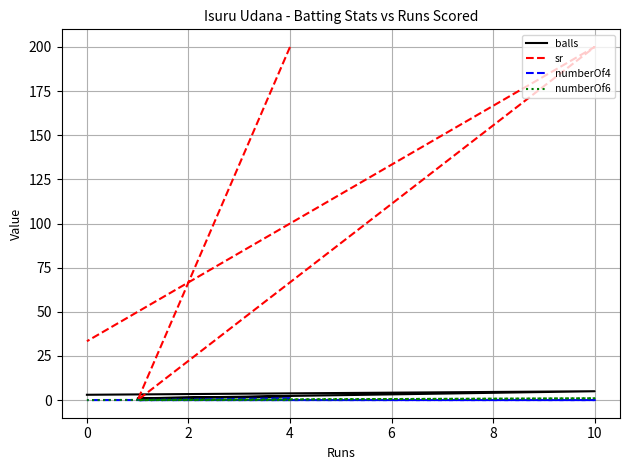

What is the difference between the numberOf6 values at 0 and 2?

1.0